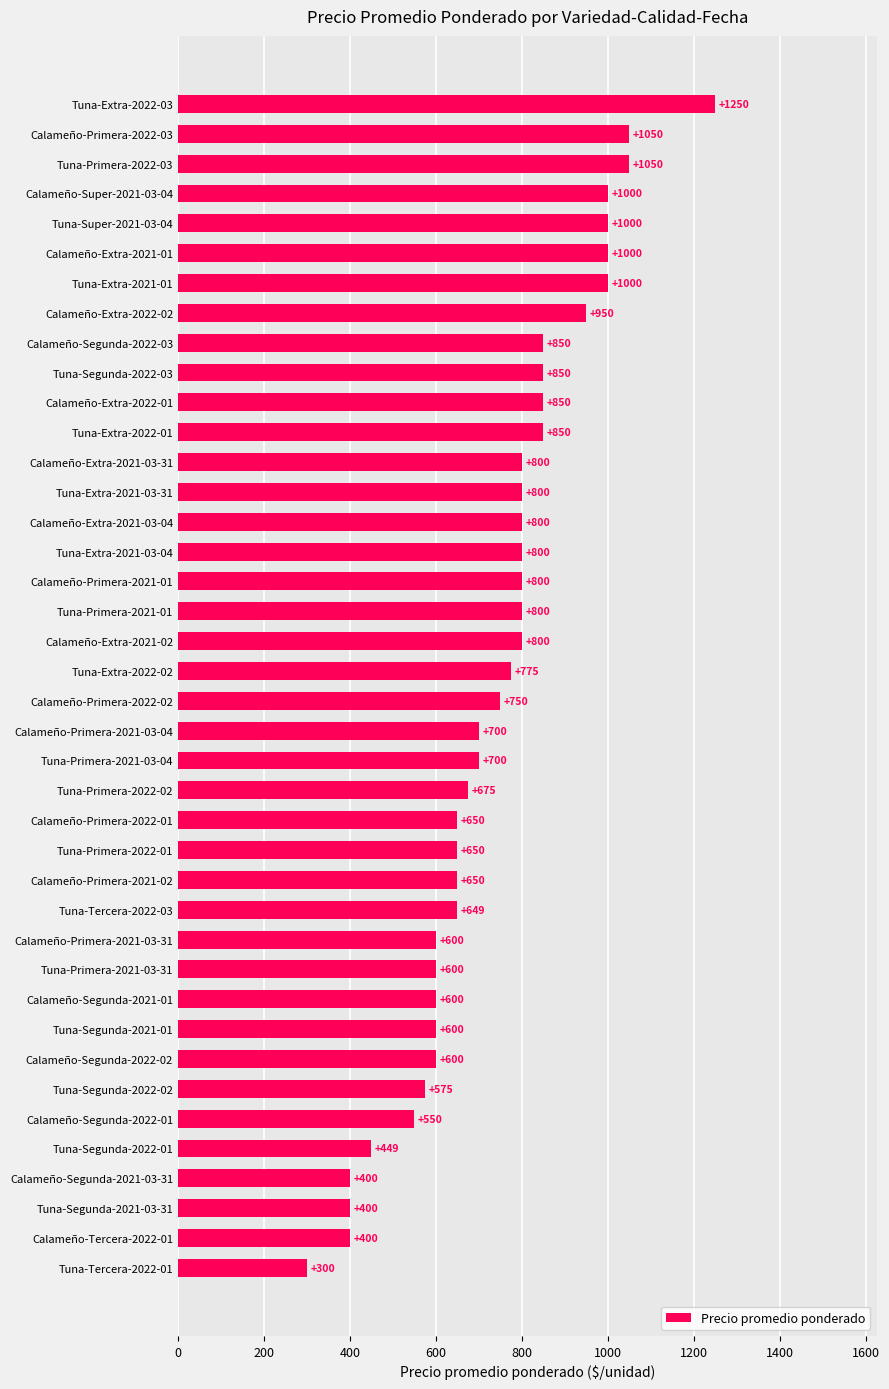

What is the sum of all values?

29573